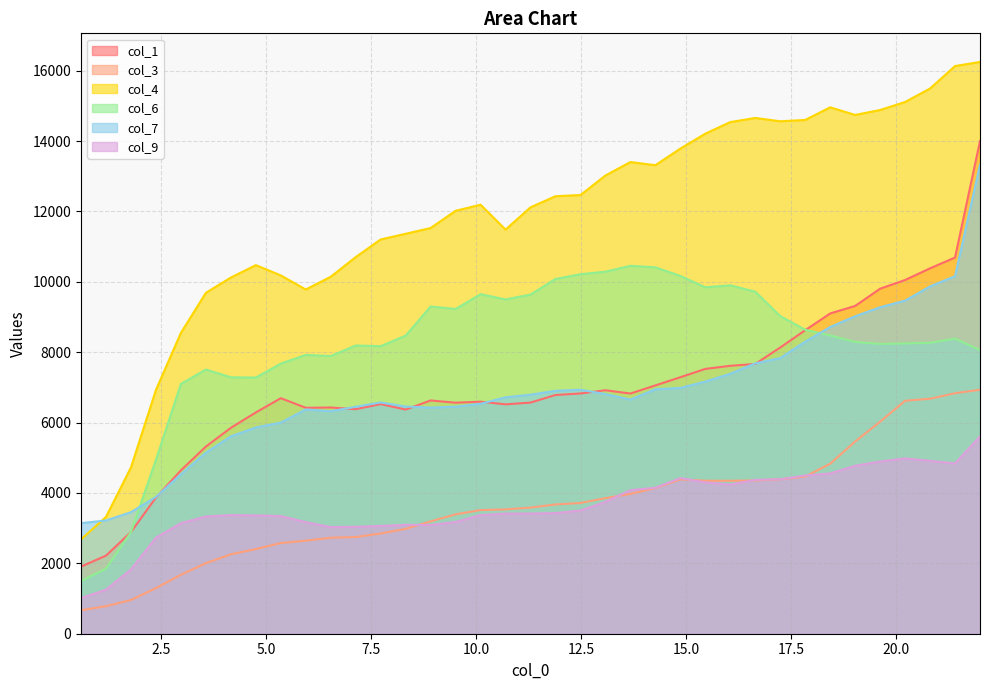

True or false: col_9 and col_1 intersect in this chart.

False